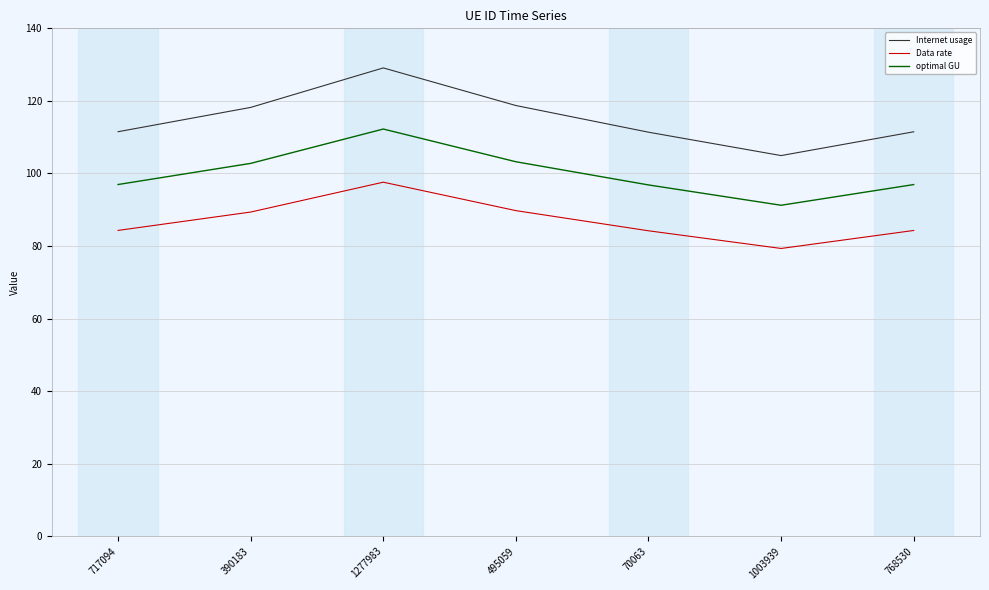

At which category does optimal GU reach its first local valley?

1003939